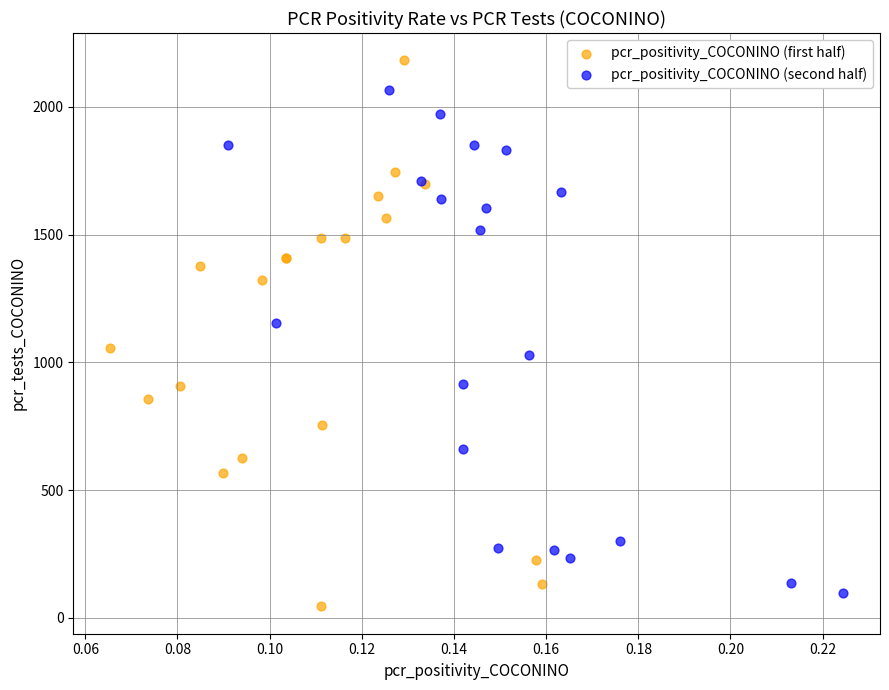

Which series contains the highest Y value?

pcr_positivity_COCONINO (first half)